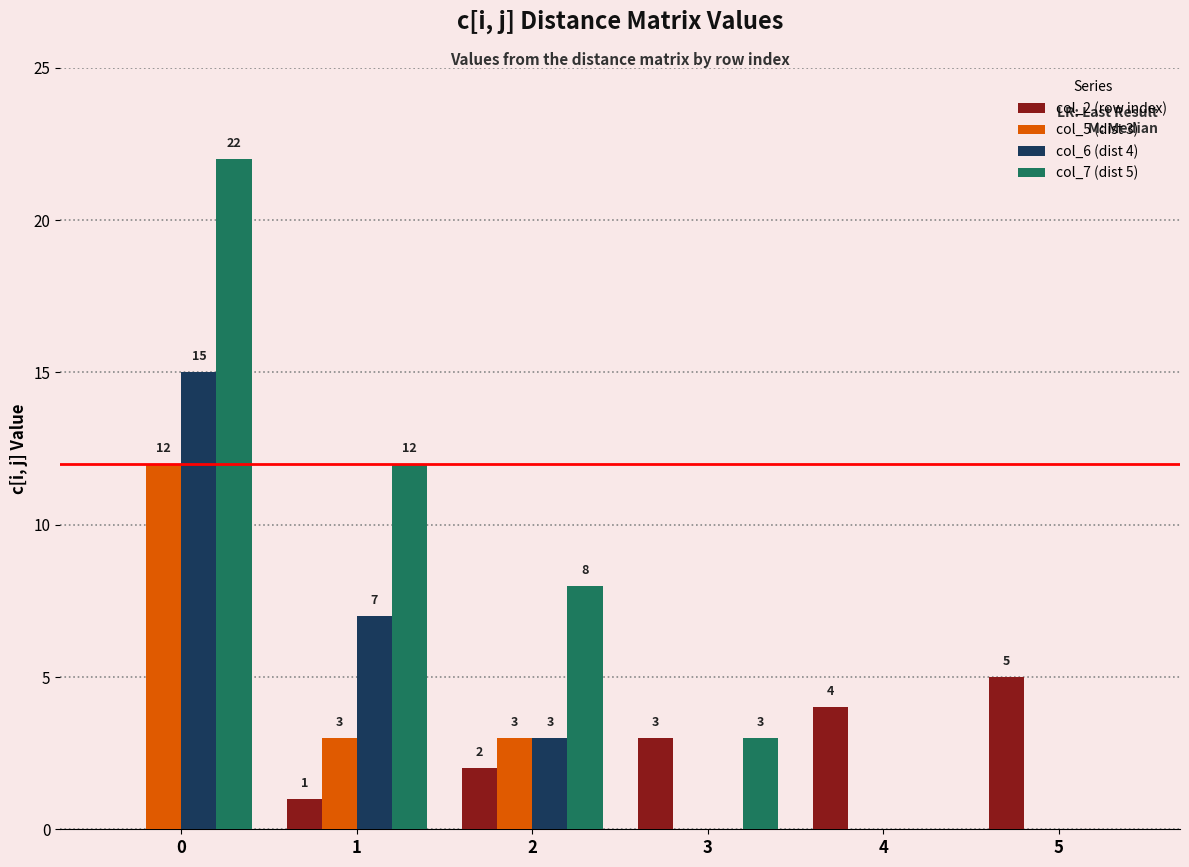

Does the chart contain stacked bars?

No